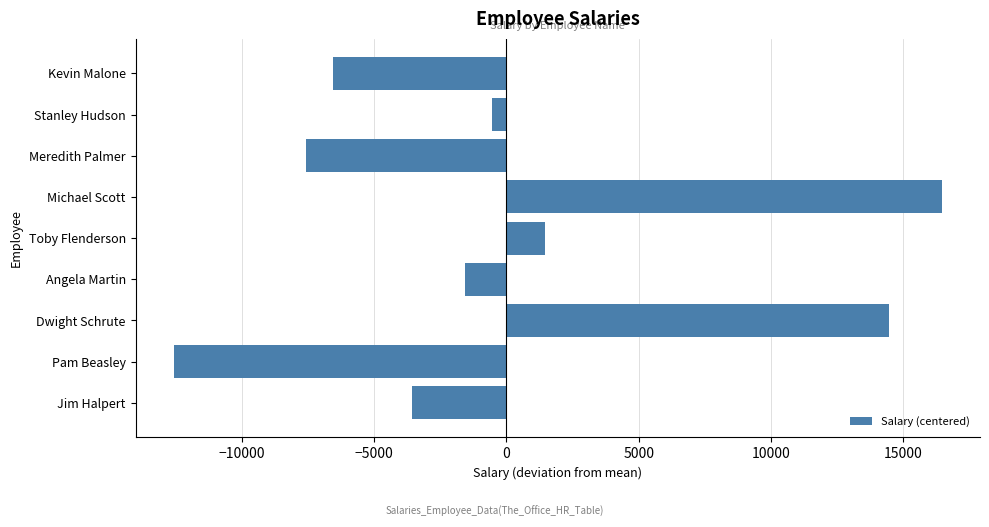

Which label corresponds to the largest value in the chart?

Michael Scott